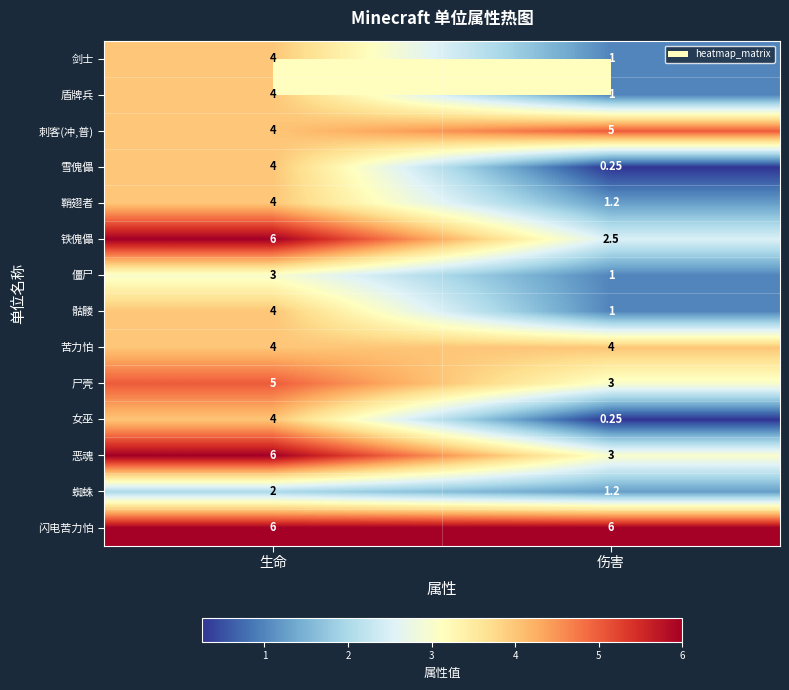

List the labels in order of 蜘蛛 value, smallest first.

伤害, 生命